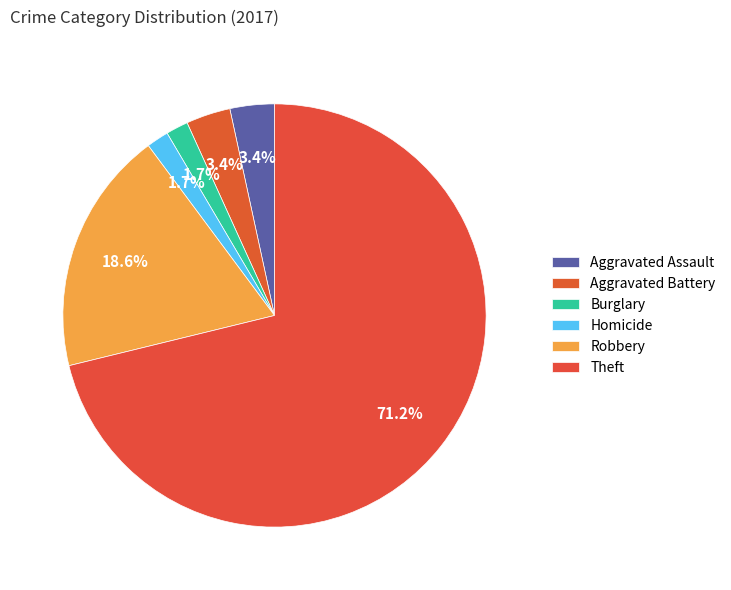

Count the number of slices in the pie.

6